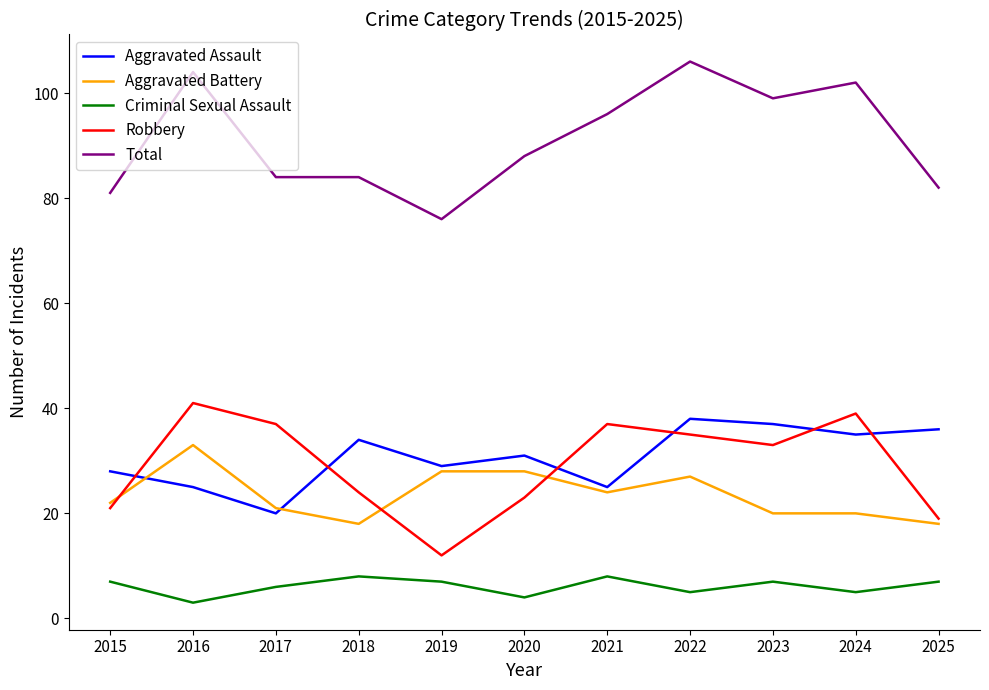

The Aggravated Battery series shows 21 at 2017. True or false?

True